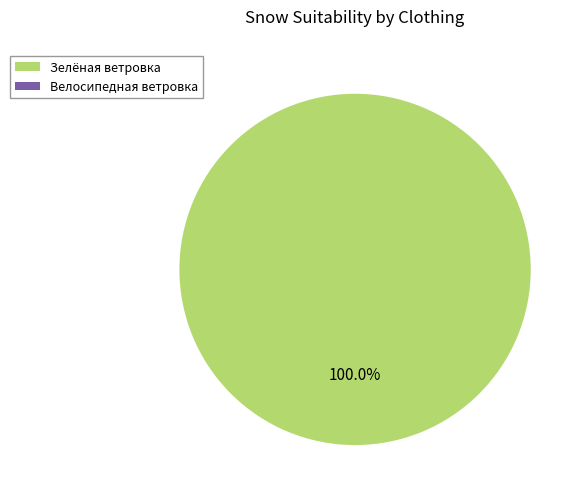

Count the number of slices in the pie.

2